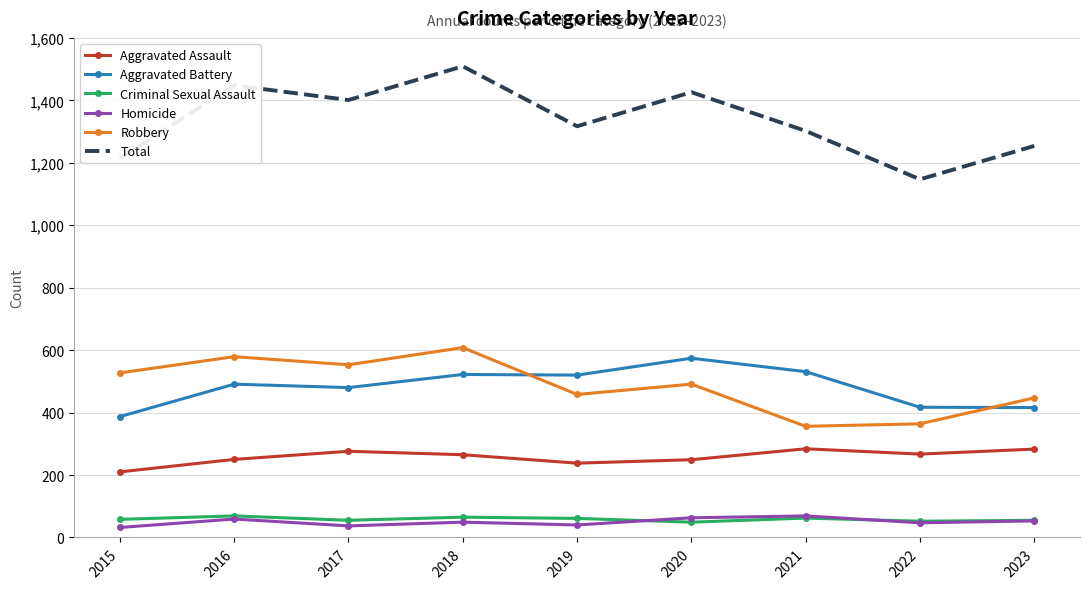

What is the highest value of the Robbery series?

608